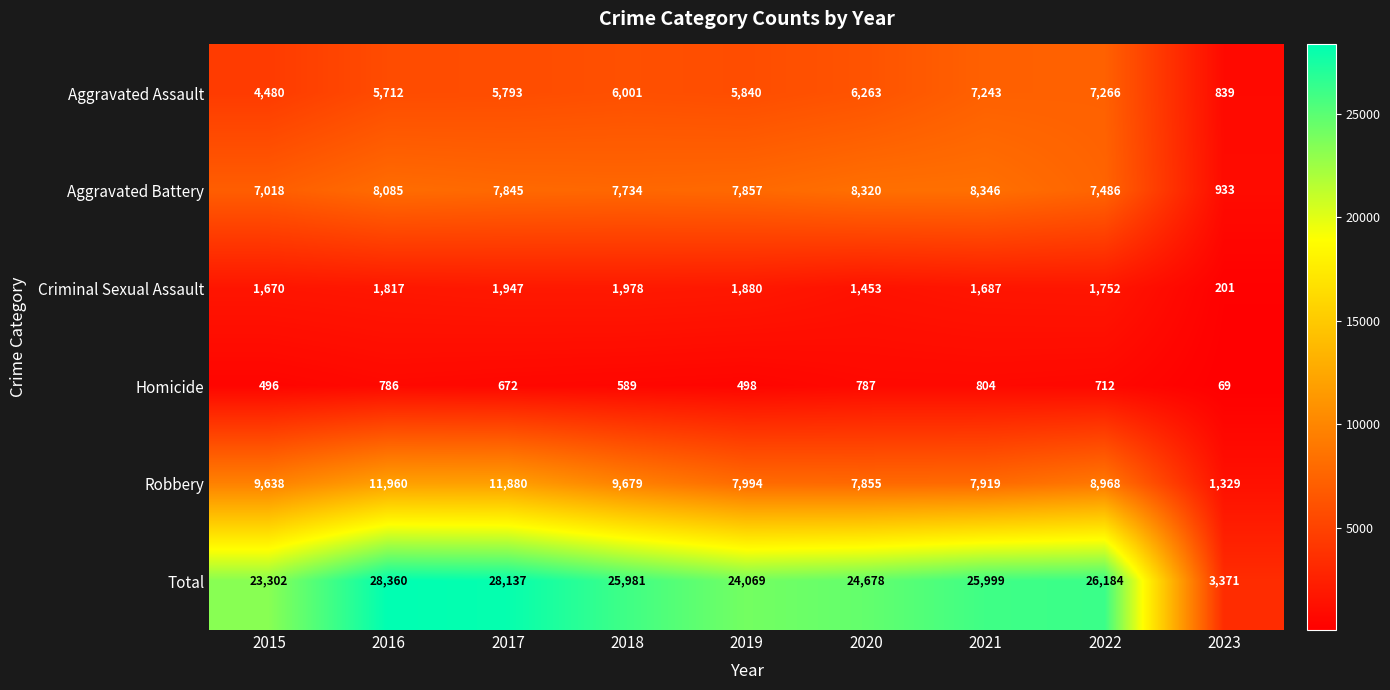

What is the difference between the Robbery values at 2020 and 2017?

4025